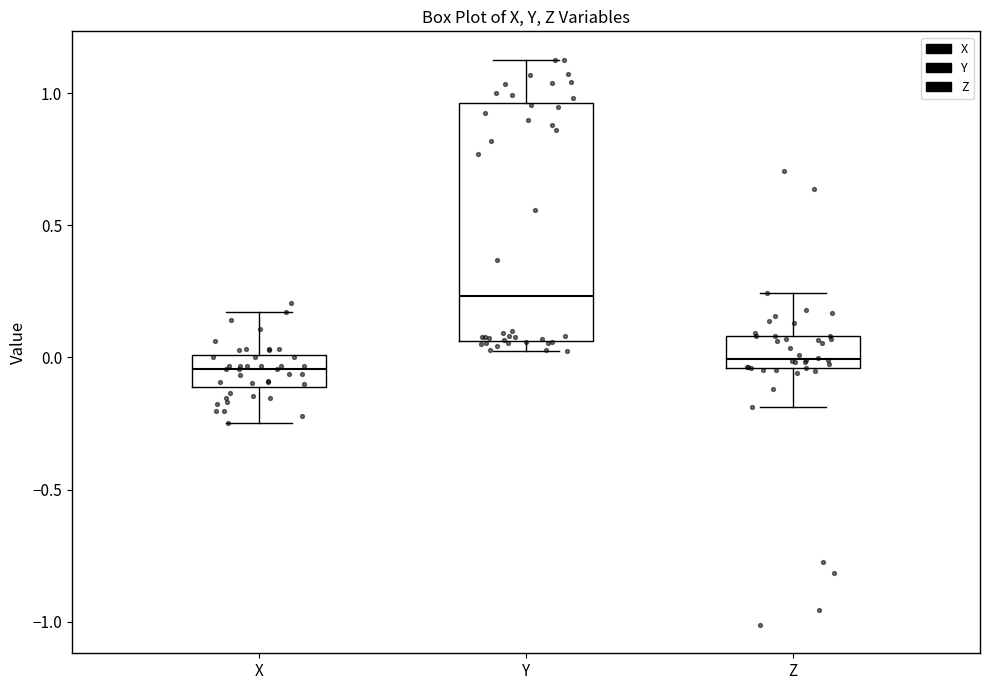

Reading left to right, read every box against the y-axis: the position of its median line, the range the box covers, and the ends of its whiskers. The values are not printed on the chart, so give them approximately, as read against the axis.

X: median -0.05, box -0.10 to 0.00, whiskers -0.25 to 0.15
Y: median 0.25, box 0.05 to 0.95, whiskers 0.05 (just below the box's lower edge) to 1.15
Z: median 0.00, box -0.05 to 0.10, whiskers -0.20 to 0.25